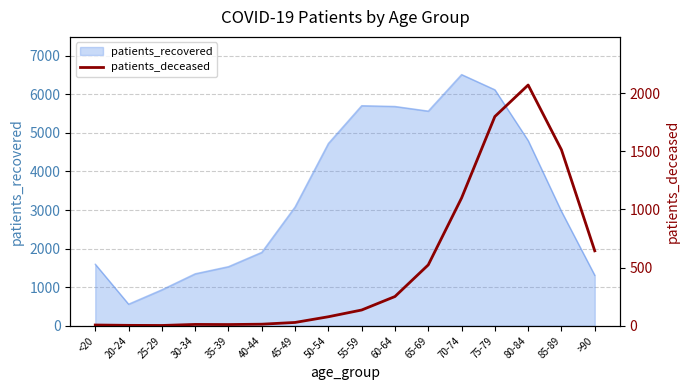

Which category has the lowest value in the patients_recovered series?

20-24